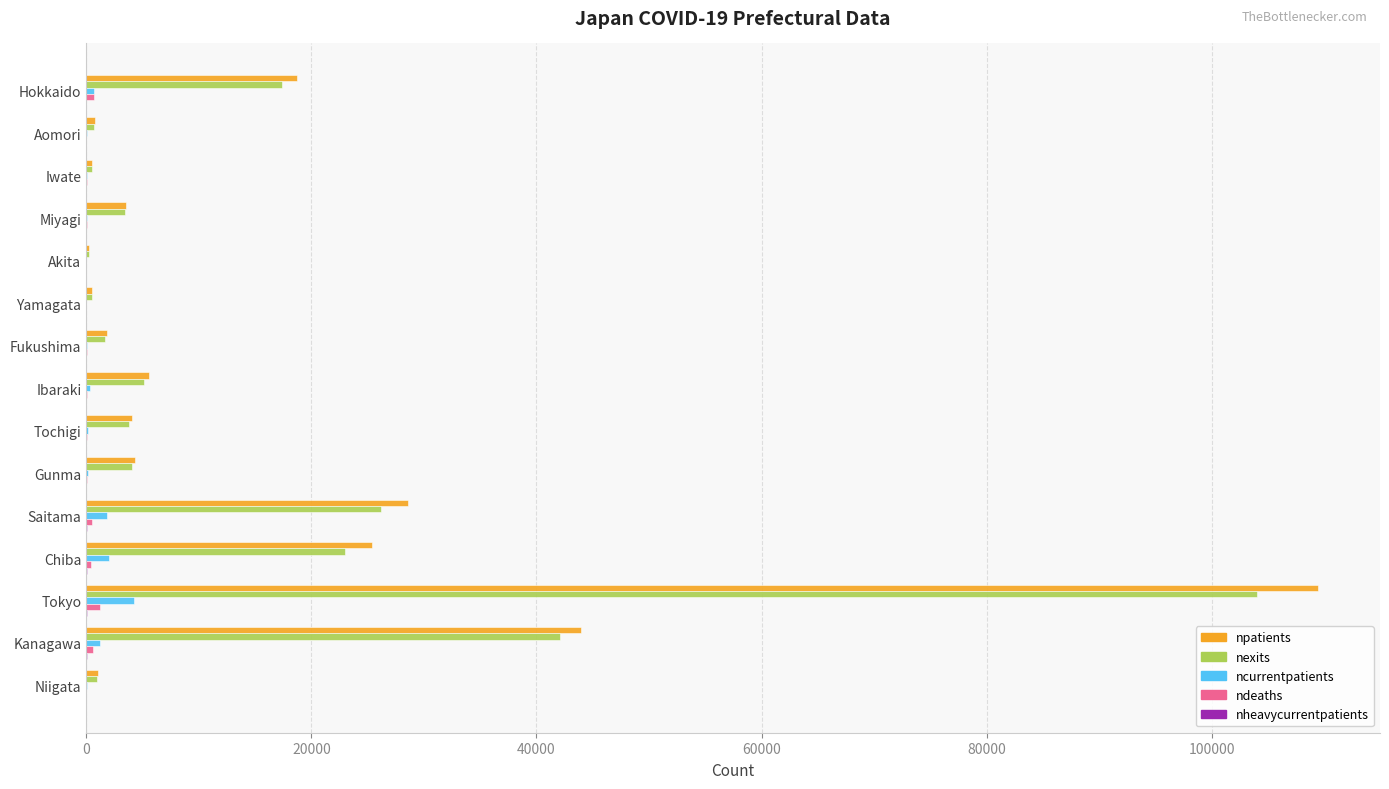

At which category is the sum across all series the highest?

Tokyo